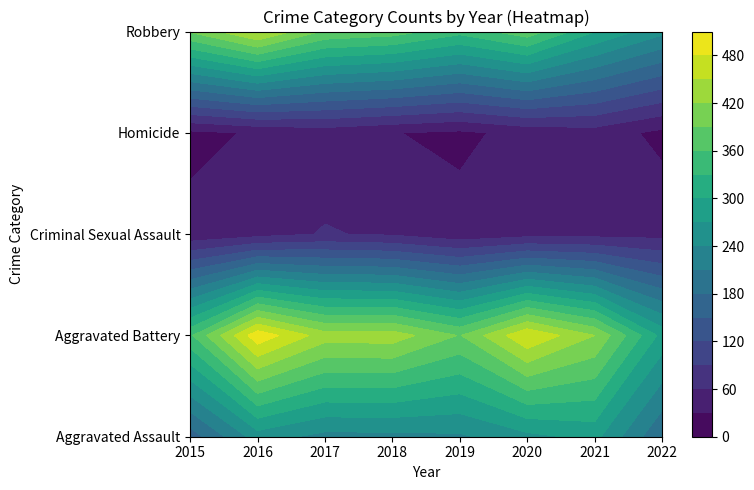

Reading left to right, transcribe all the data shown in this chart.

Aggravated Assault: 2015=163	2016=255	2017=230	2018=231	2019=235	2020=261	2021=279	2022=182
Aggravated Battery: 2015=354	2016=501	2017=434	2018=436	2019=388	2020=478	2021=420	2022=290
Criminal Sexual Assault: 2015=38	2016=49	2017=62	2018=56	2019=40	2020=49	2021=50	2022=50
Homicide: 2015=23	2016=33	2017=42	2018=31	2019=24	2020=39	2021=46	2022=22
Robbery: 2015=393	2016=455	2017=386	2018=375	2019=340	2020=379	2021=301	2022=248